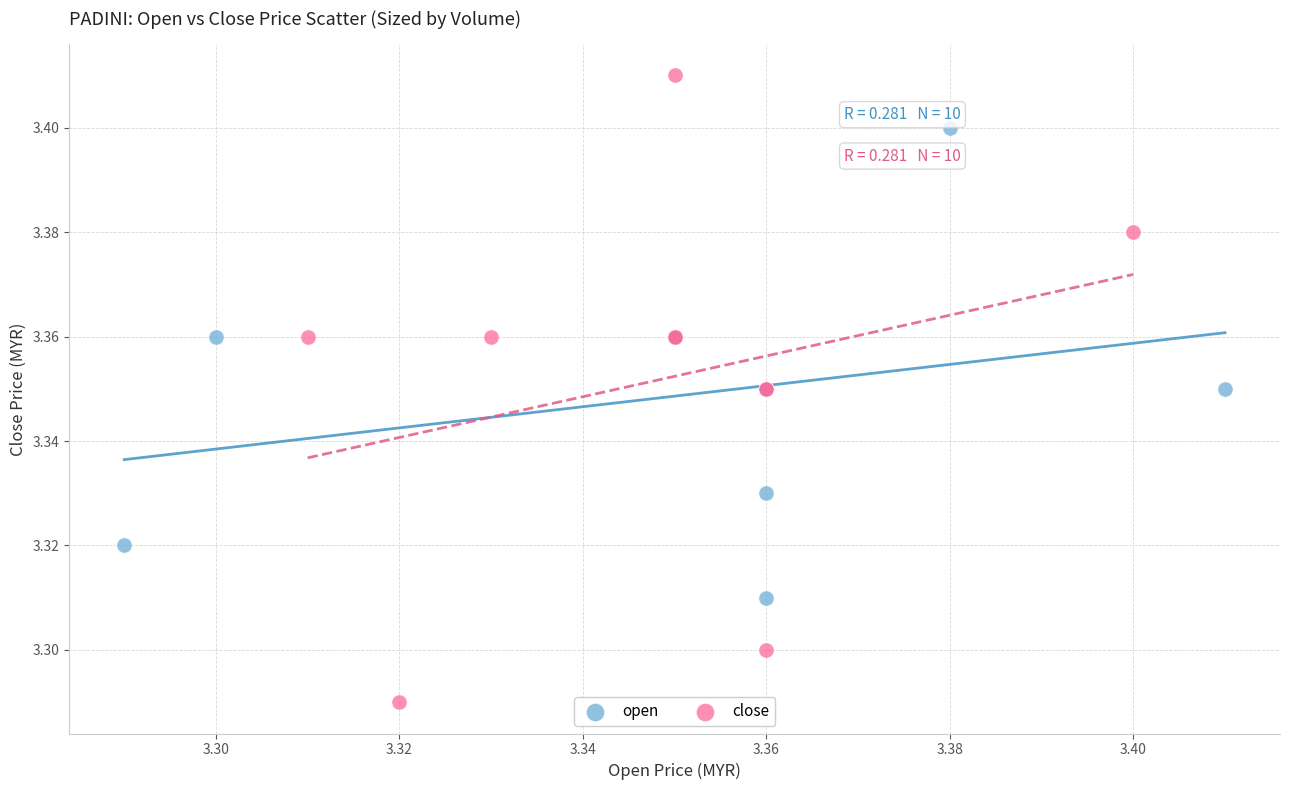

Which series has the largest Y range (max minus min)?

close